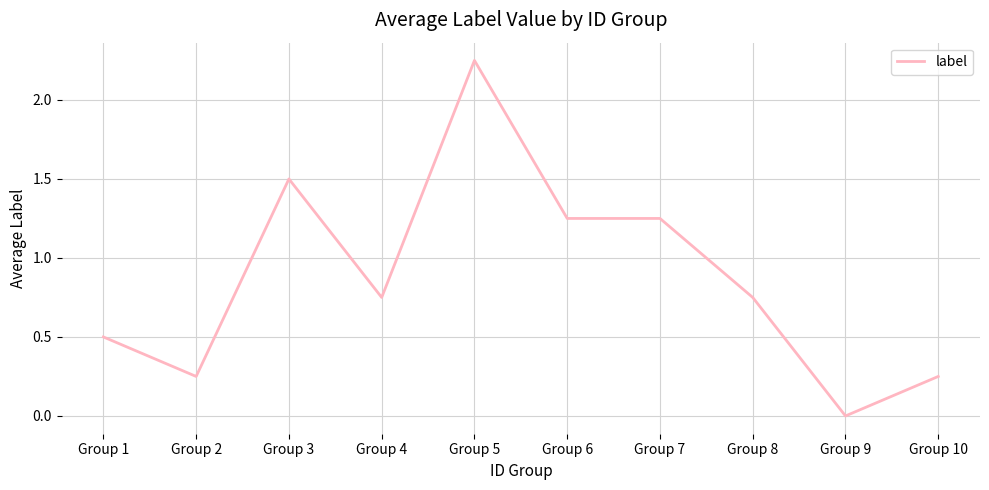

Count the values in the range 0 to 1.

6